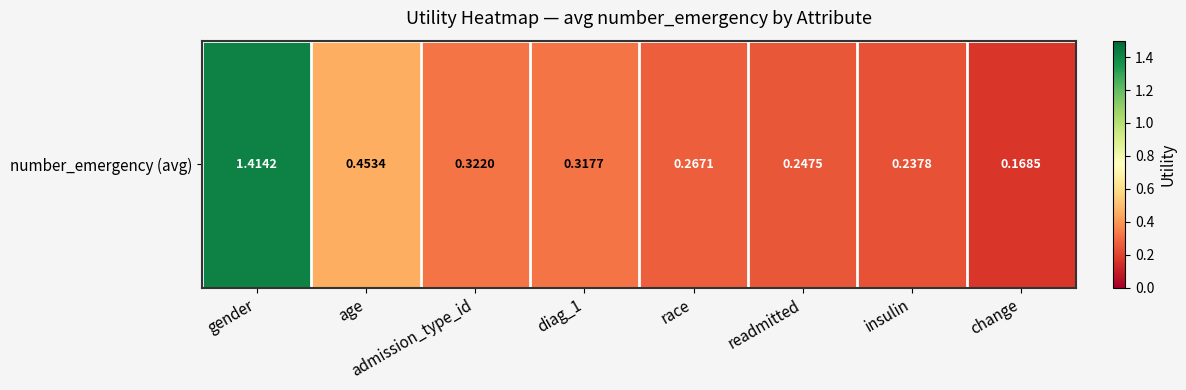

How many data points does each series have?

8